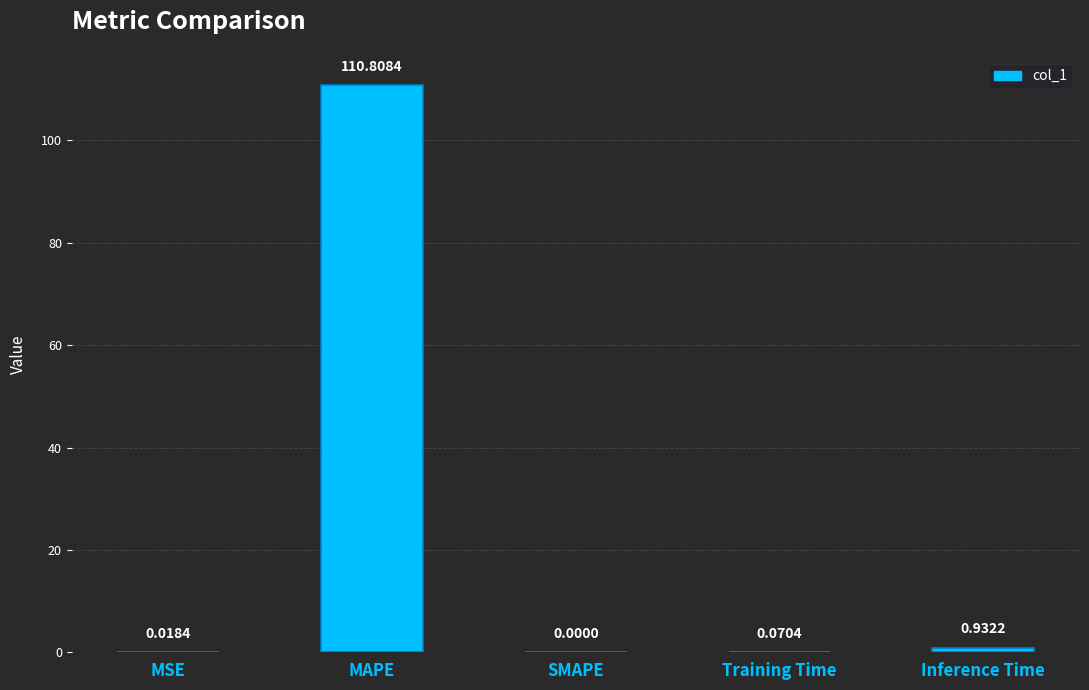

Reading left to right, what are all the values shown in this chart?

MSE=0.0	MAPE=110.8	SMAPE=0.0	Training Time=0.1	Inference Time=0.9